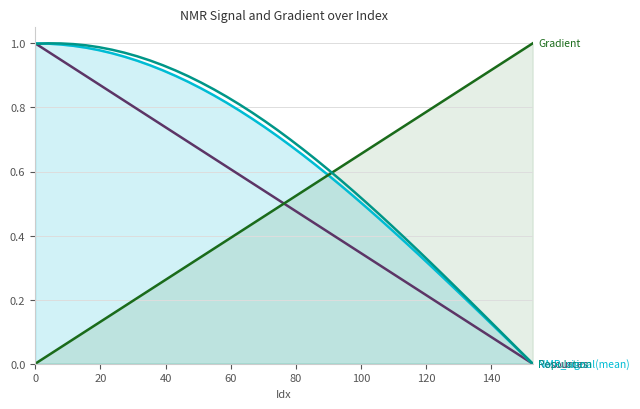

Which series has the largest range (max minus min)?

Resources